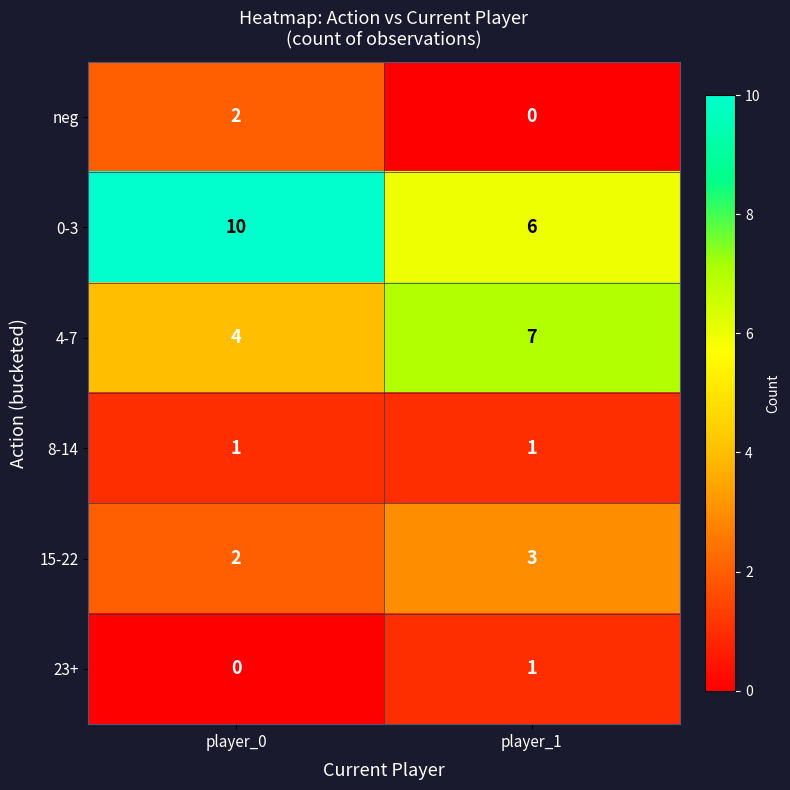

Which series has the largest total across all categories?

0-3